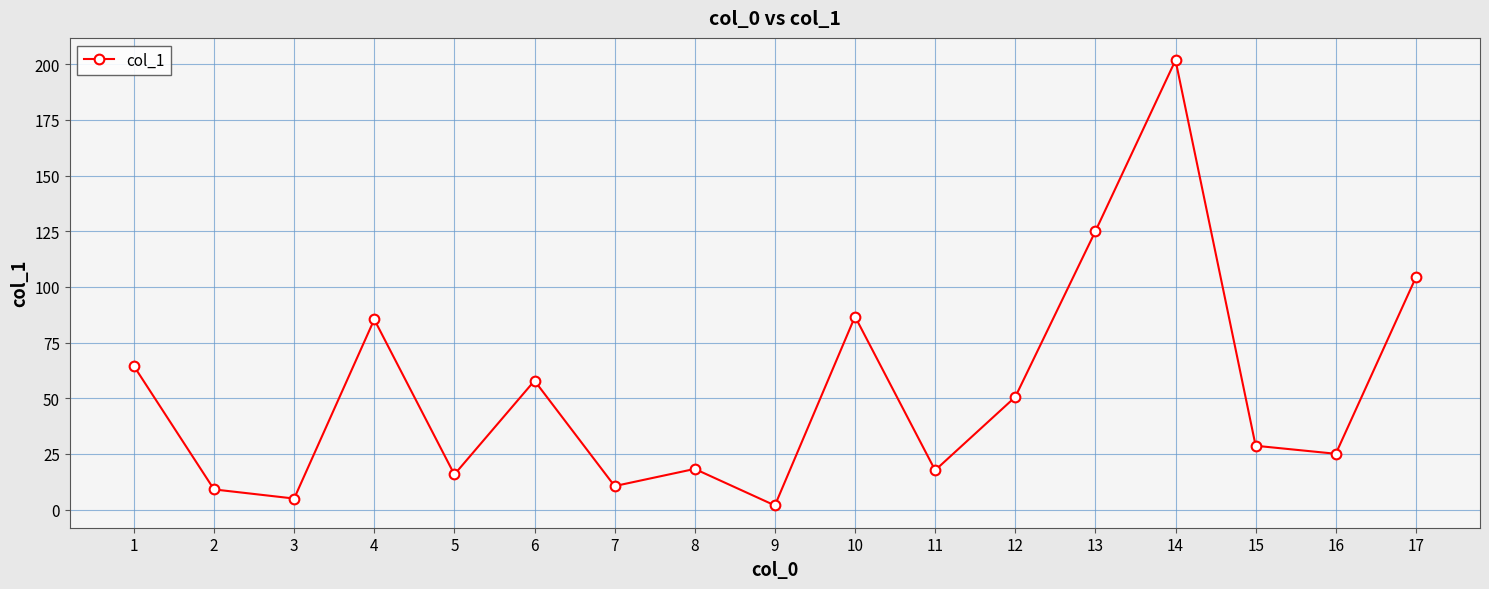

Count the number of data series in this chart.

1